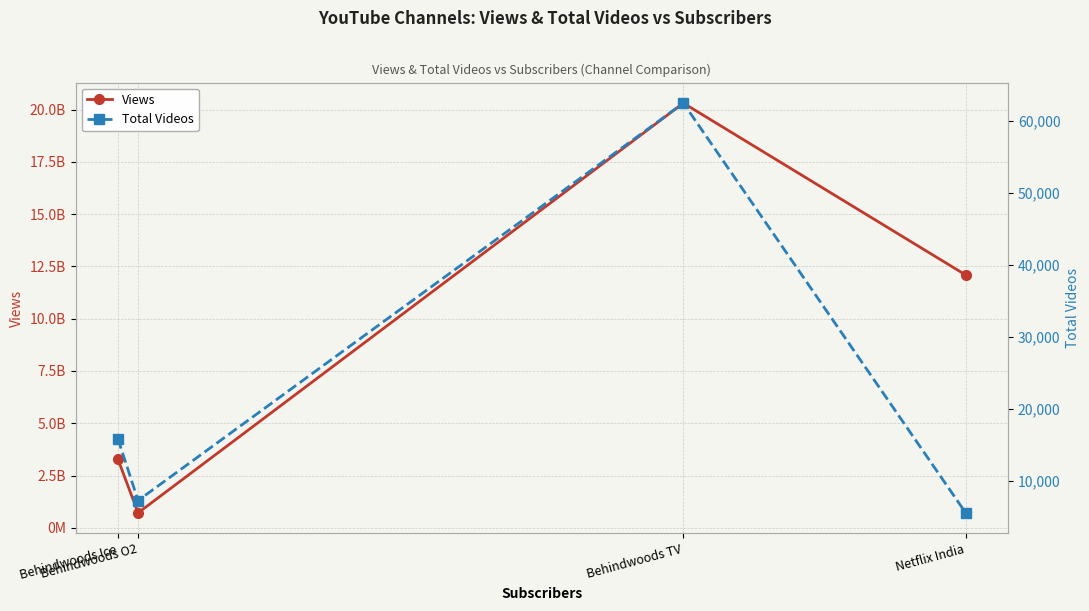

How many distinct data groups are displayed?

2